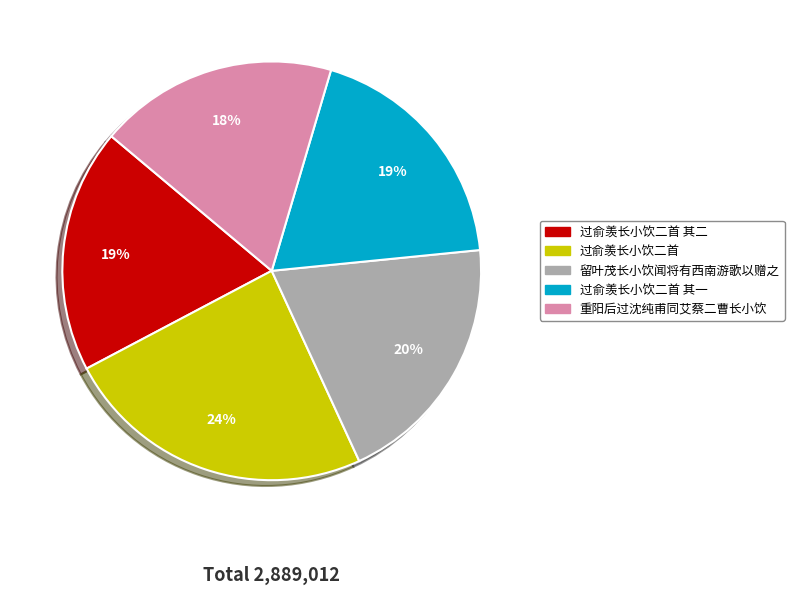

Is 重阳后过沈纯甫同艾蔡二曹长小饮 the majority of the pie?

No